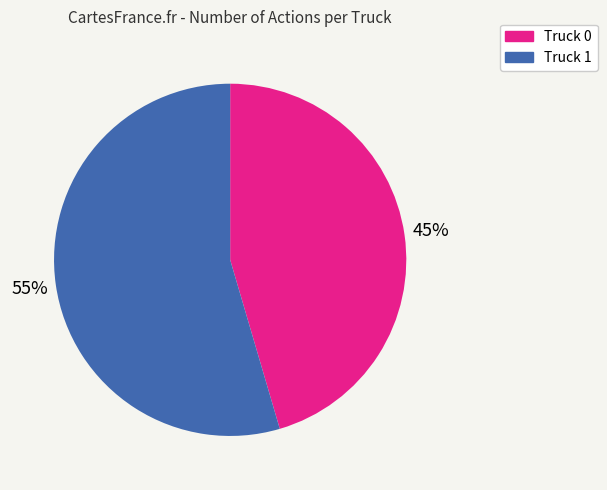

Does any single category account for the majority?

Yes